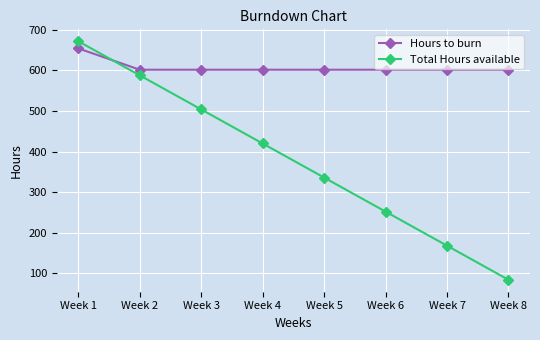

What is the value of the Total Hours available point at the 5th from the left?

336.0